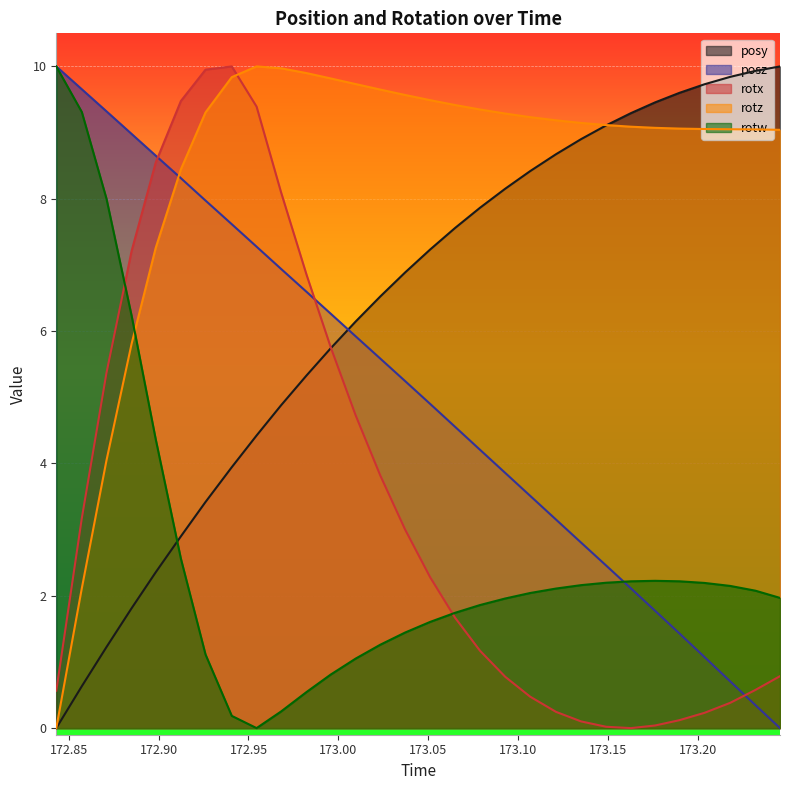

What is the maximum value shown in the chart?

10.0